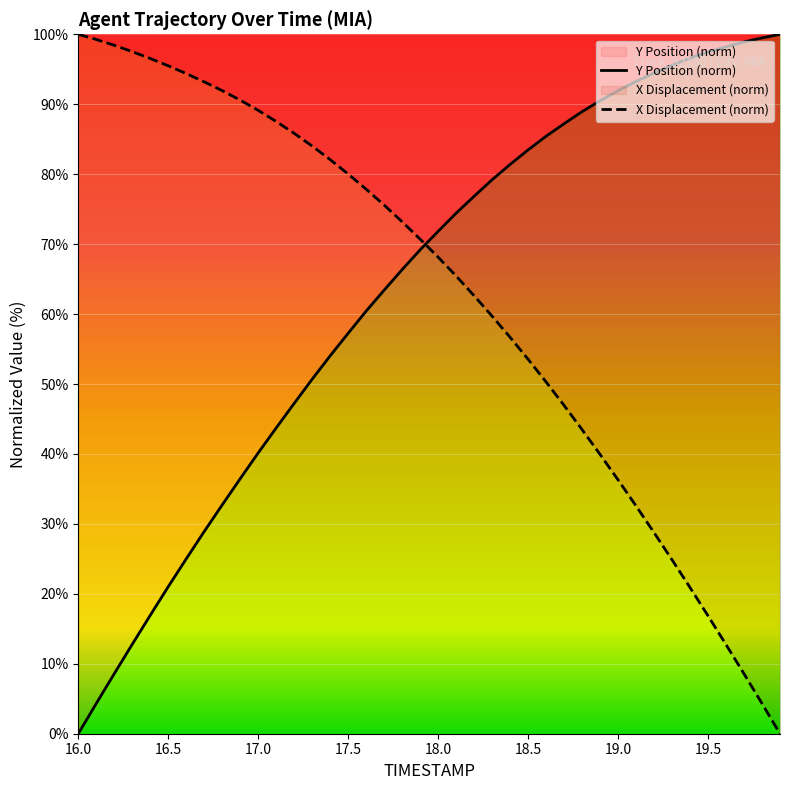

Is it true that X Displacement (norm) equals 159.0 at 17.0?

False